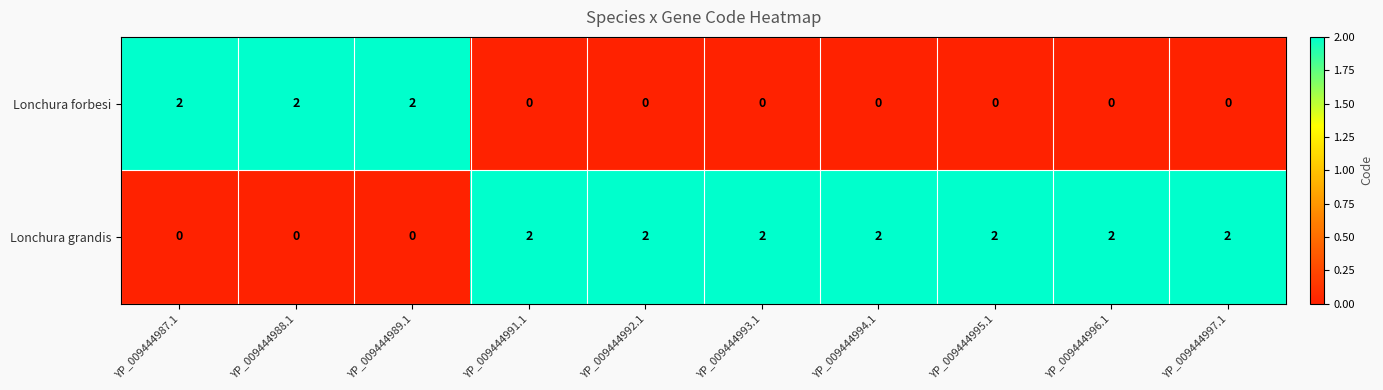

What is the sum of all Lonchura grandis values?

14